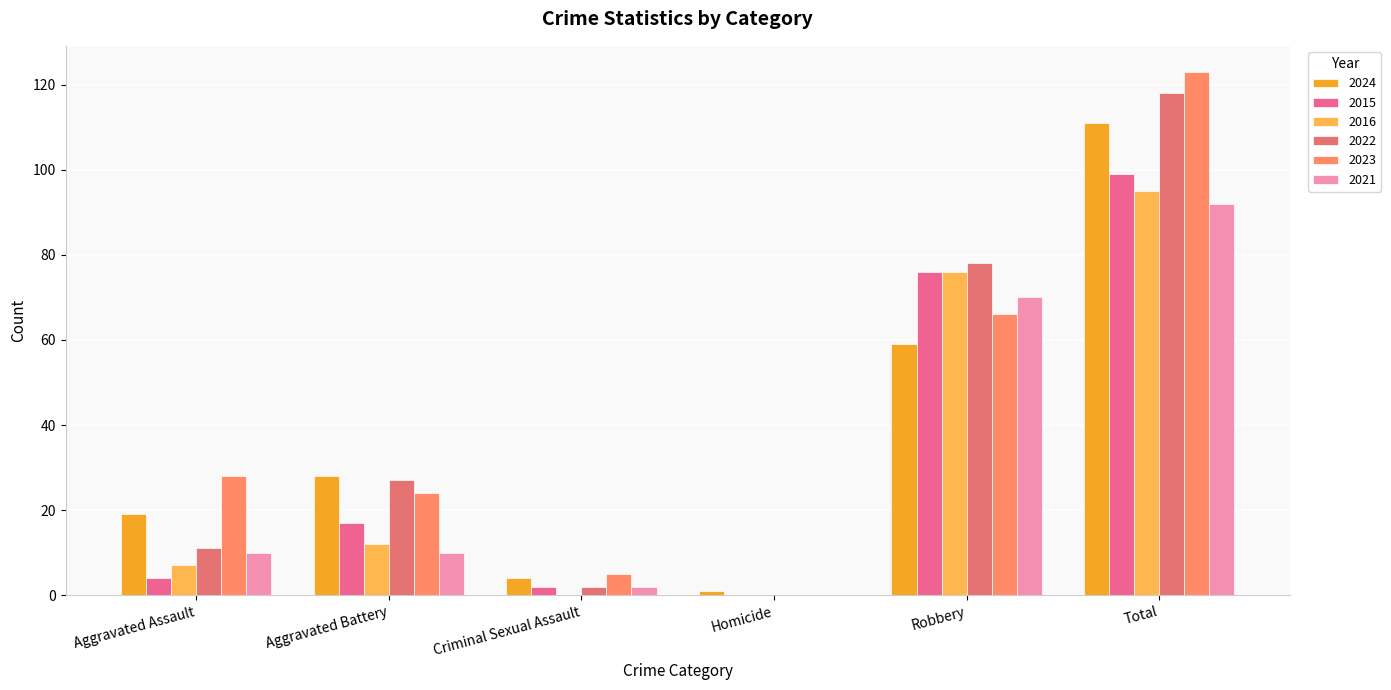

How many groups of bars are there?

6